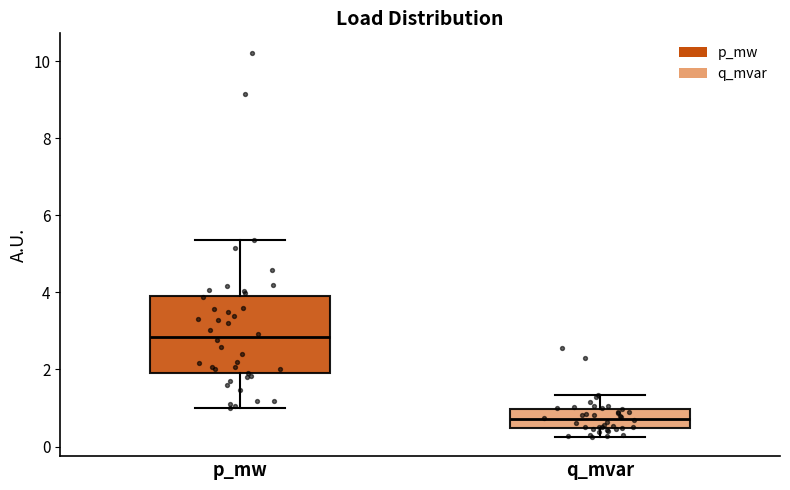

Reading left to right, read every box against the y-axis: the position of its median line, the range the box covers, and the ends of its whiskers. The values are not printed on the chart, so give them approximately, as read against the axis.

p_mw: median 2.8, box 1.8 to 4.0, whiskers 1.0 to 5.4
q_mvar: median 0.8, box 0.4 to 1.0, whiskers 0.2 to 1.4